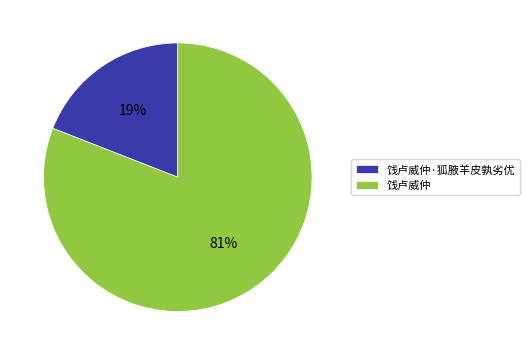

Does any single category account for the majority?

Yes